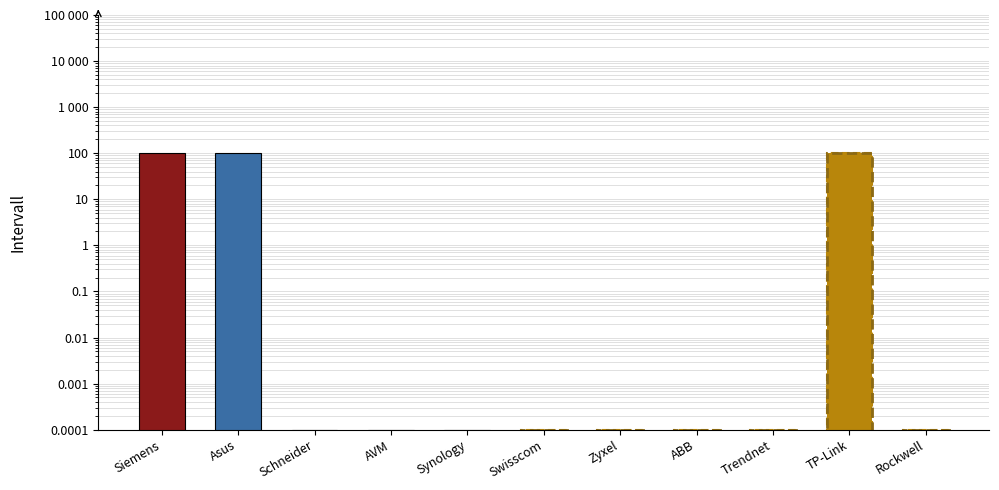

Reading left to right, what are all the values shown in this chart?

100.0	100.0	0.0	0.0	0.0	0.0	0.0	0.0	0.0	100.0	0.0